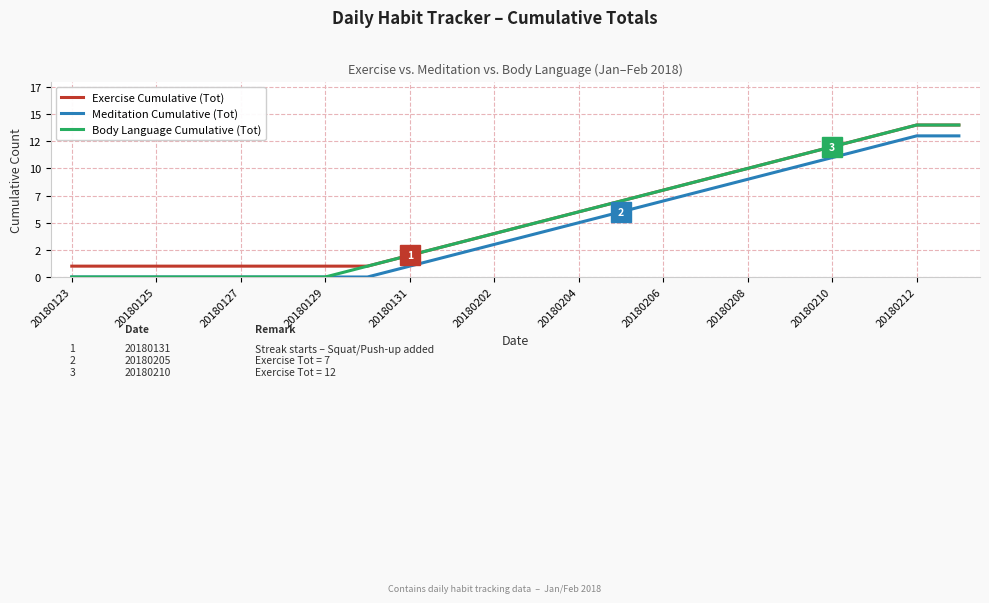

Which series has the largest range (max minus min)?

Body Language Cumulative (Tot)